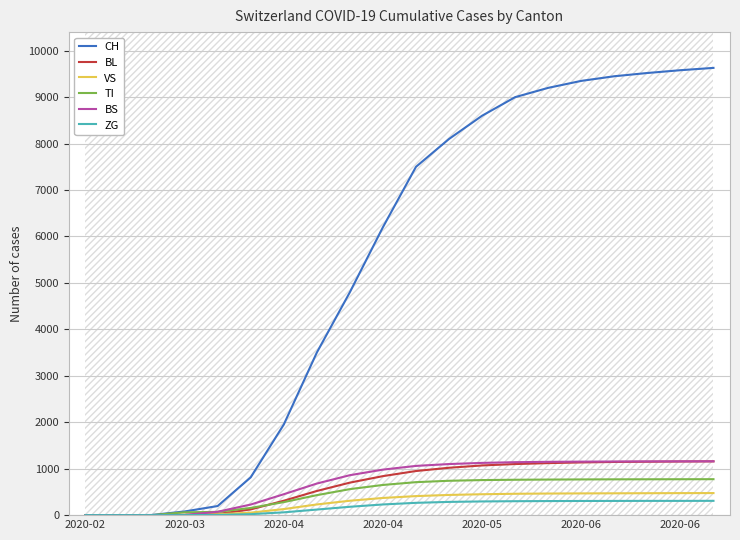

Which series has the largest total across all categories?

CH